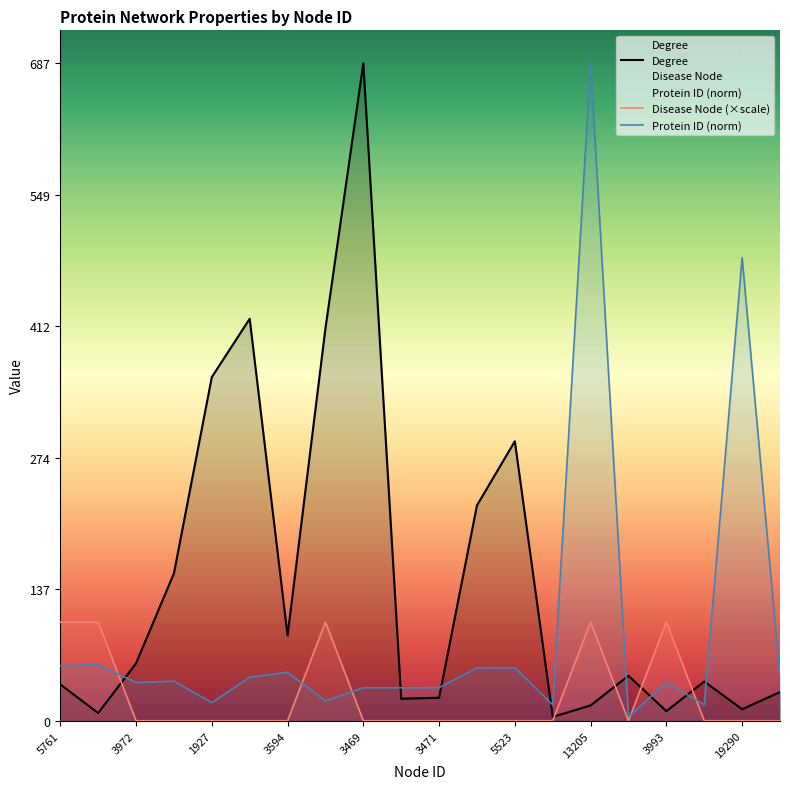

Which series ends up on top after the final intersection of Protein ID and Degree?

Protein ID